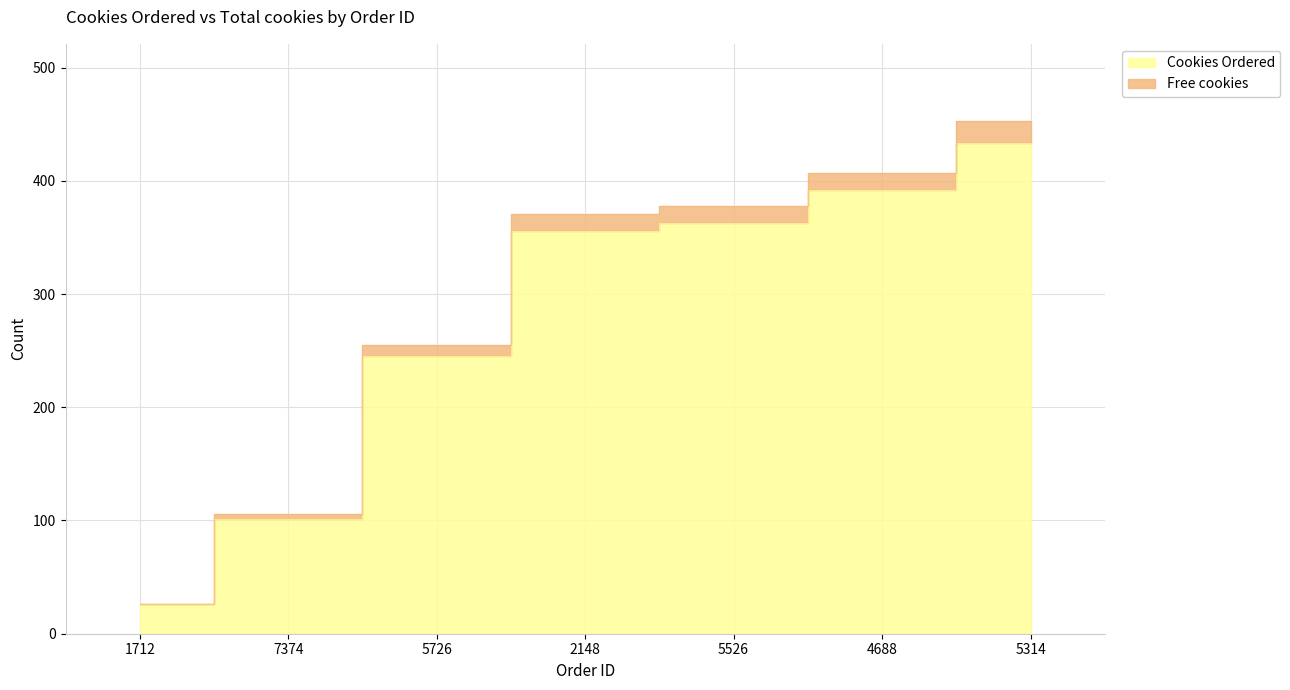

Reading left to right, what are all the values shown in this chart?

Cookies Ordered: 1712=26	7374=101	5726=245	2148=356	5526=363	4688=392	5314=433
Free cookies: 1712=26	7374=106	5726=255	2148=371	5526=378	4688=407	5314=453